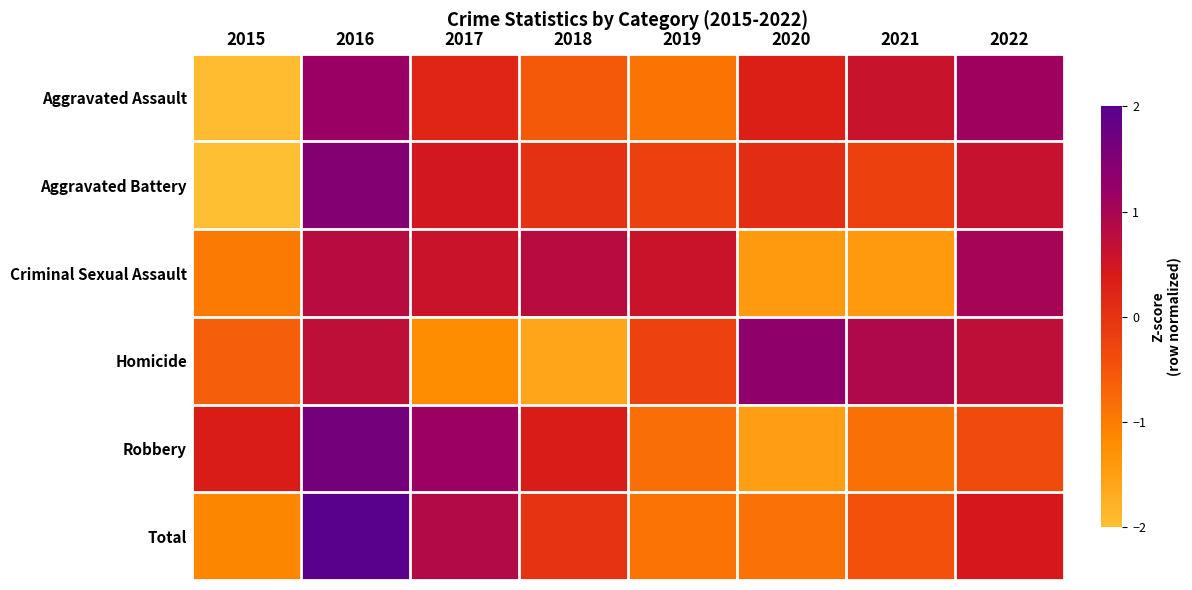

How many categories are shown in the chart?

8